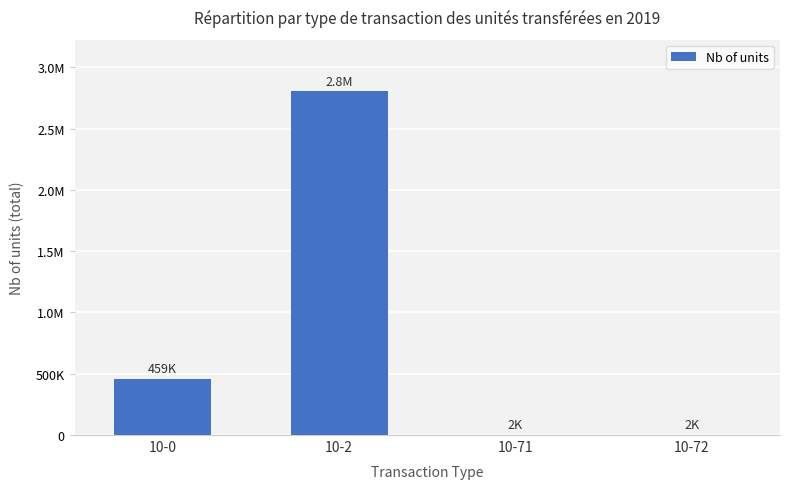

The value at 10-0 is 459254. True or false?

True